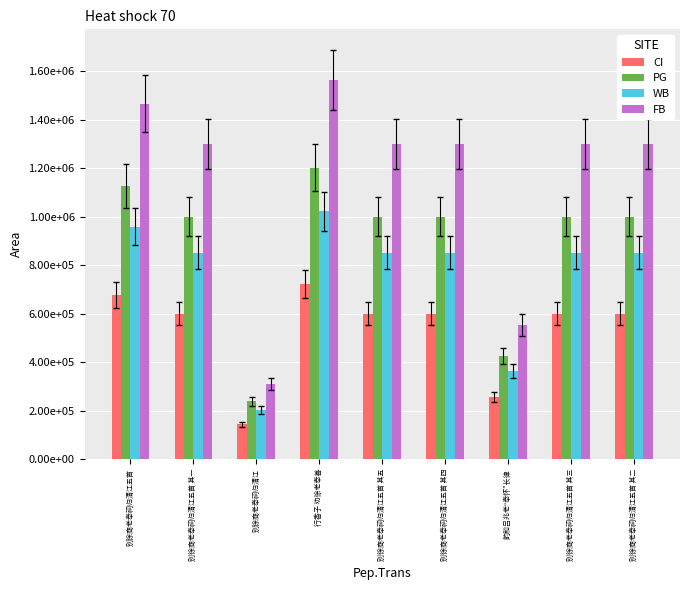

Which category has the lowest value in the PG series?

别徐商老奉祠归清江